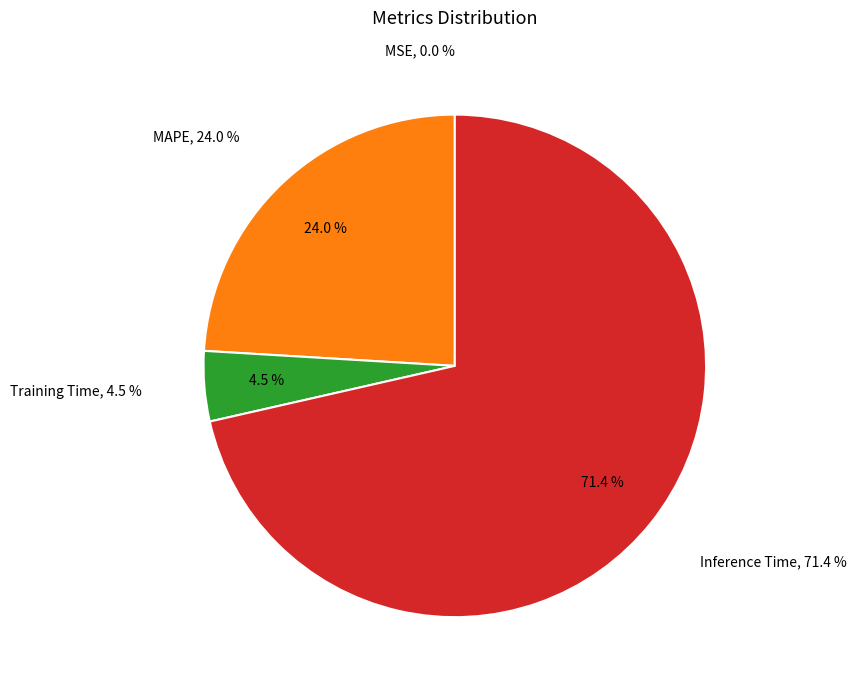

How many segments does this pie chart have?

4